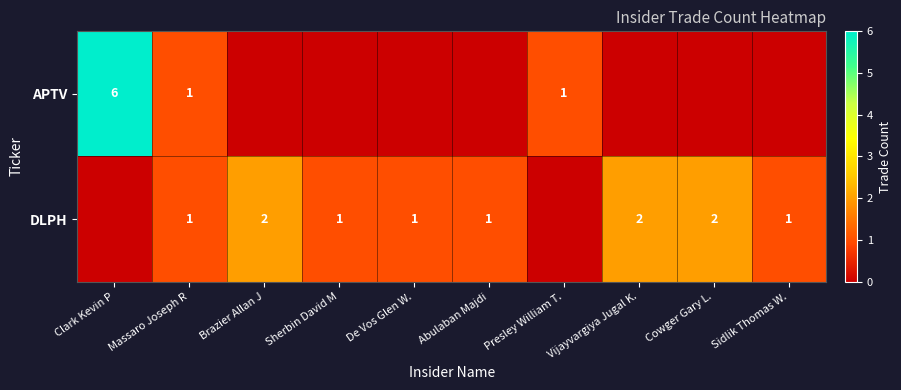

Is it true that DLPH equals 1 at Sidlik Thomas W.?

True